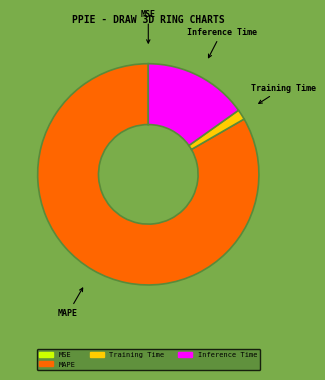

Is there any slice that represents more than half of the pie?

Yes